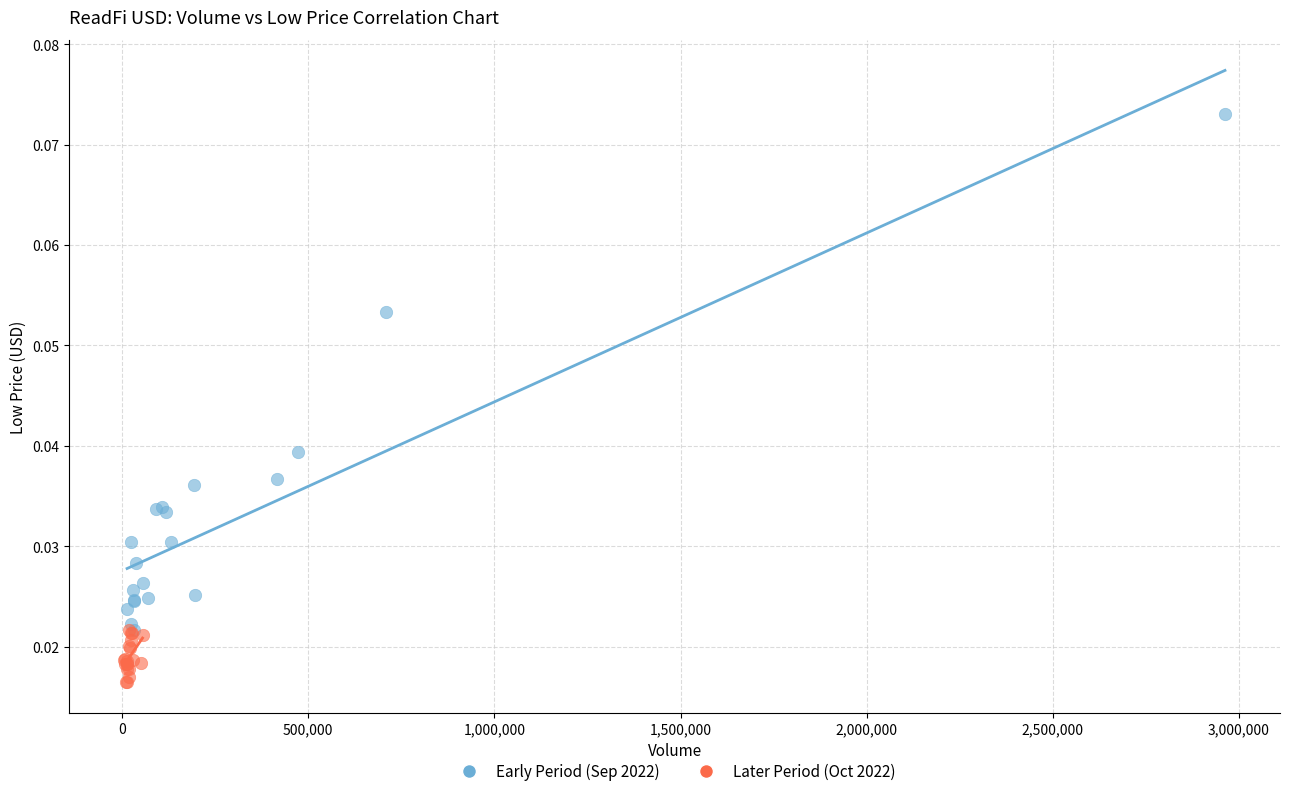

Which series has the widest spread of Y values?

Early Period (Sep 2022)